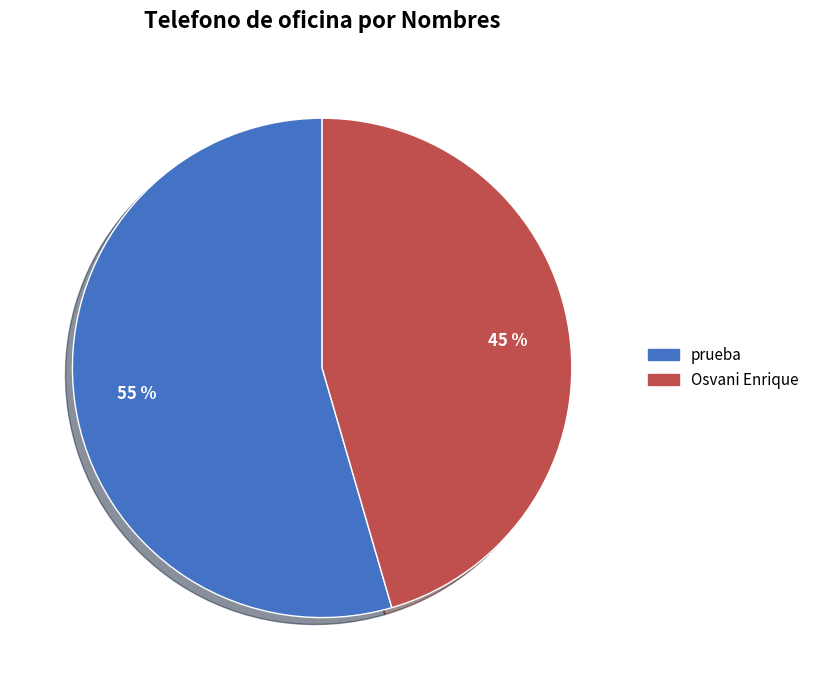

To the nearest percent, what percentage of the pie is Osvani Enrique?

45%